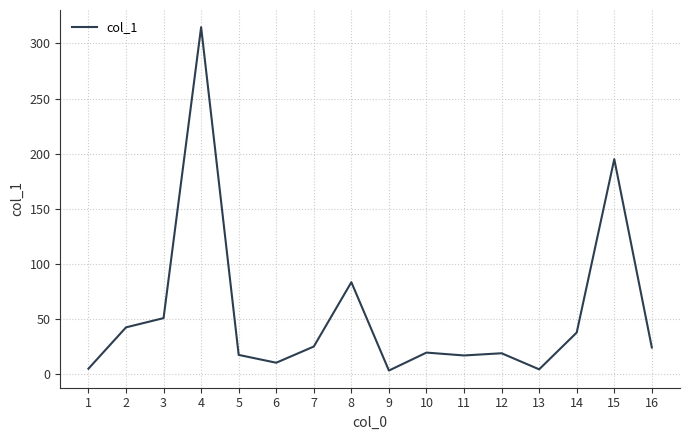

What is the average value?

54.2